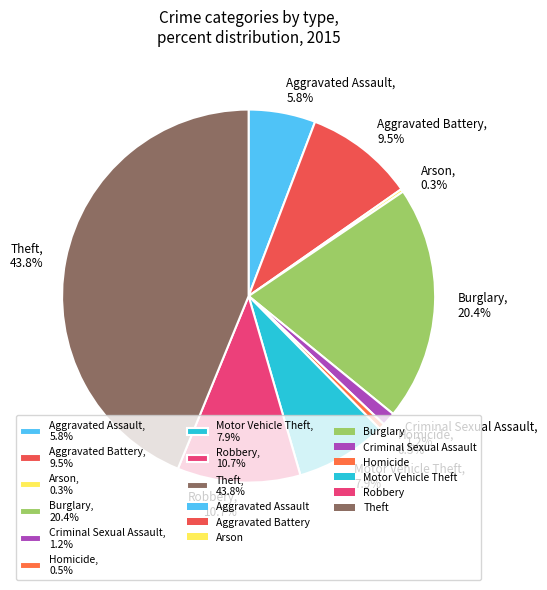

To the nearest percent, what is the difference between the Aggravated Battery and Theft slice percentages?

34%